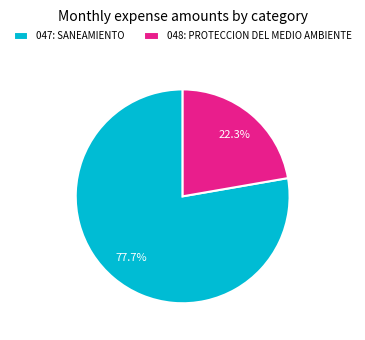

To the nearest percent, what portion does 047: SANEAMIENTO represent?

78%